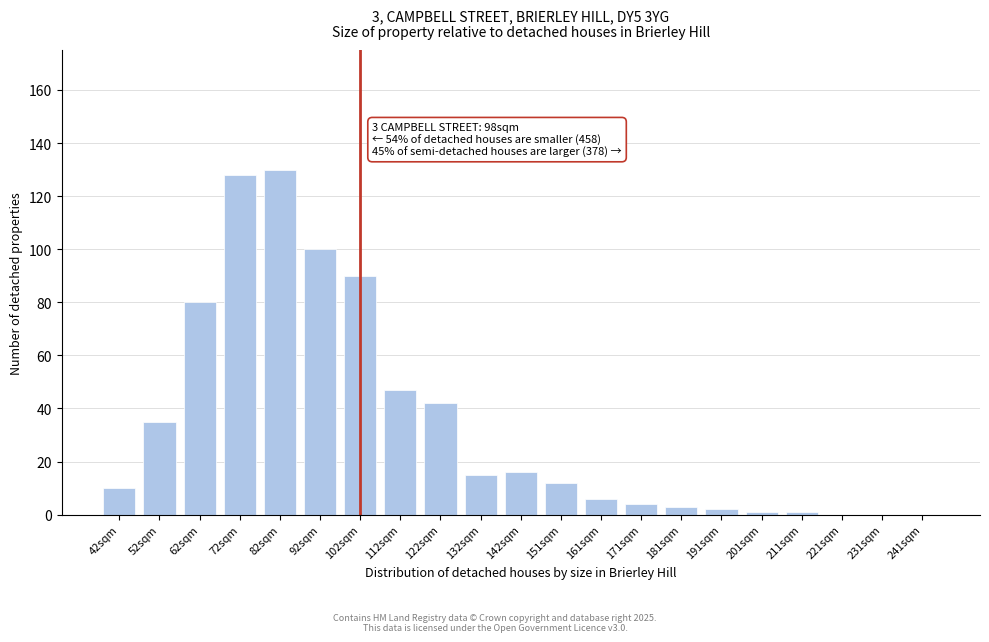

Reading left to right, list all the values displayed in this chart.

42sqm=10	52sqm=35	62sqm=80	72sqm=128	82sqm=130	92sqm=100	102sqm=90	112sqm=47	122sqm=42	132sqm=15	142sqm=16	151sqm=12	161sqm=6	171sqm=4	181sqm=3	191sqm=2	201sqm=1	211sqm=1	221sqm=0	231sqm=0	241sqm=0